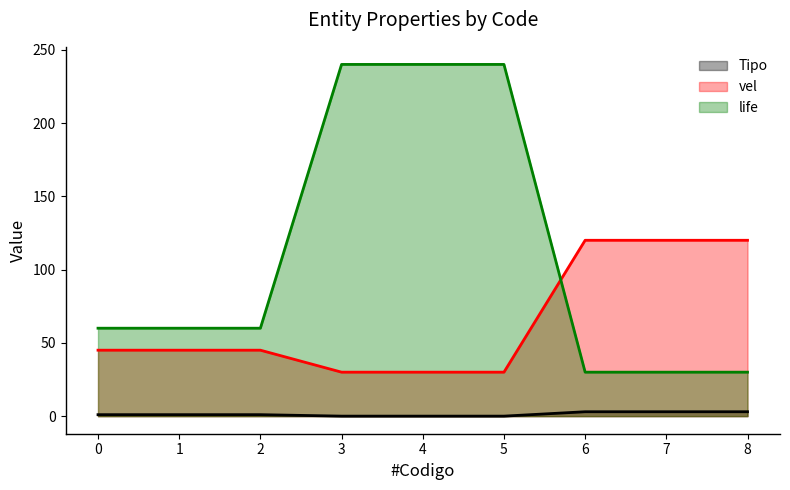

Does the chart display data point markers on the line(s)?

No